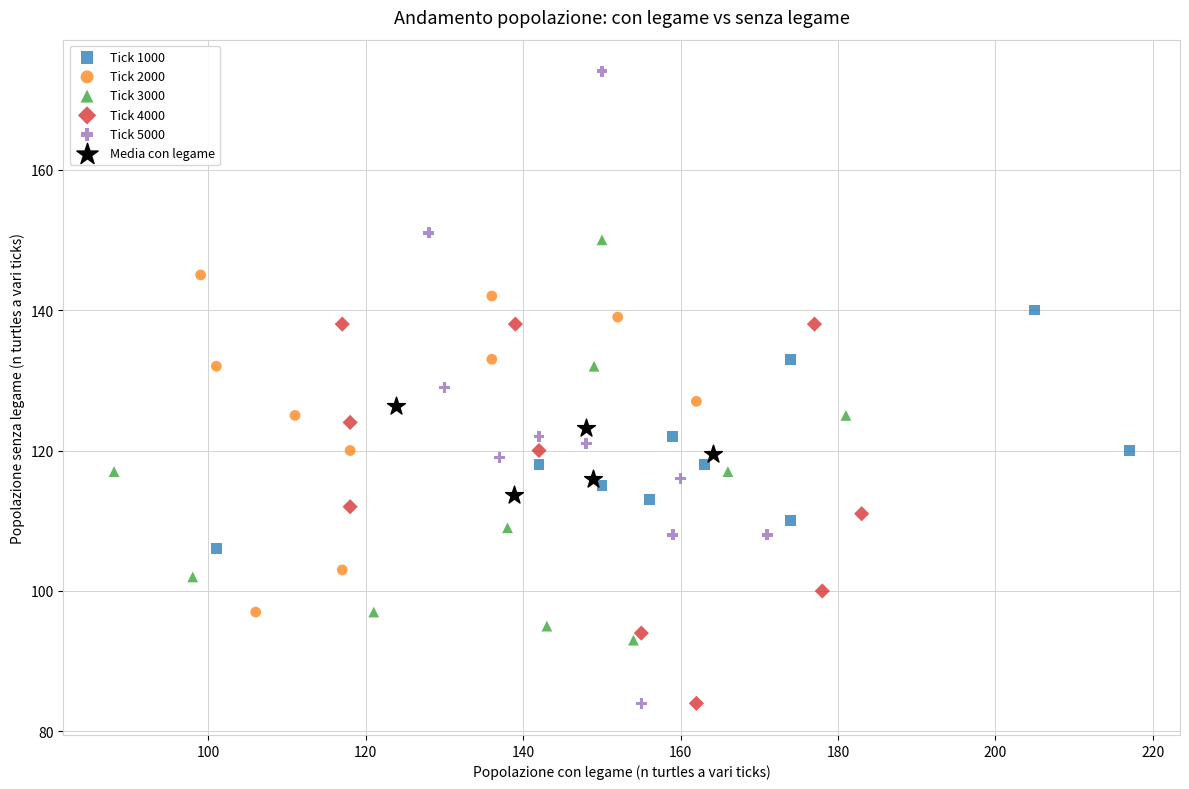

Which series has the widest spread of Y values?

Tick 5000